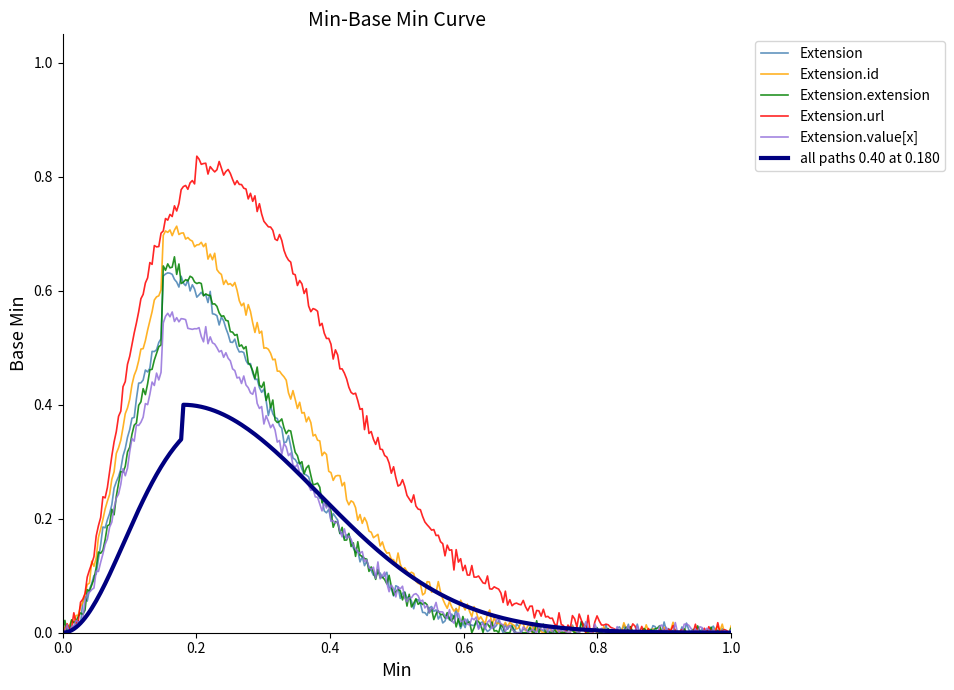

How many distinct data groups are displayed?

6